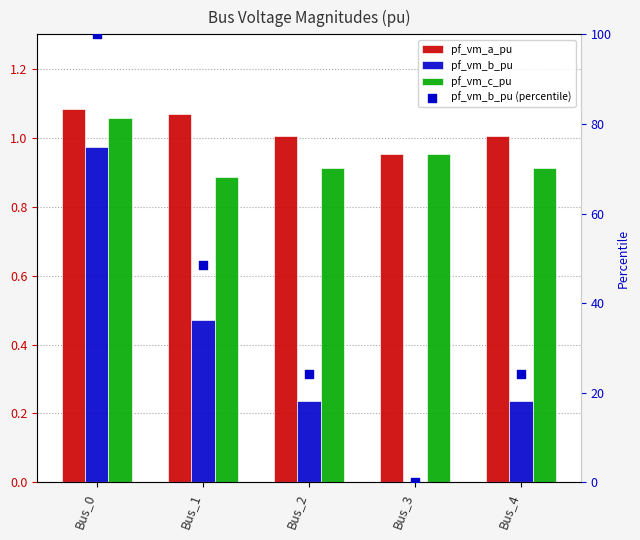

What is the total value across all series at Bus_4?

26.4